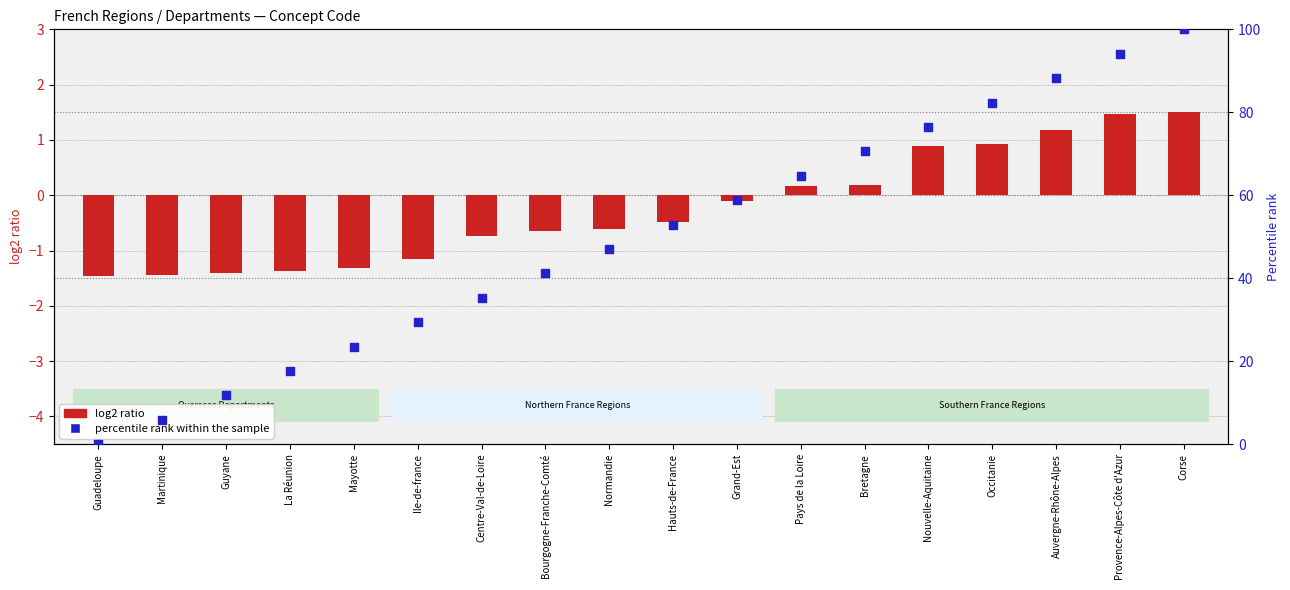

At how many categories does at least one series exceed 86?

3